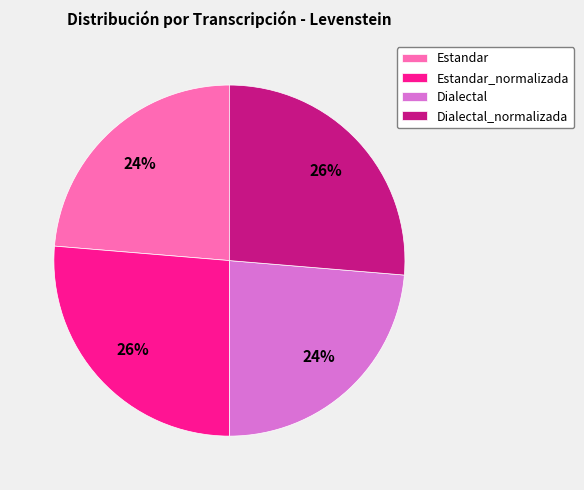

Is Dialectal_normalizada the majority of the pie?

No